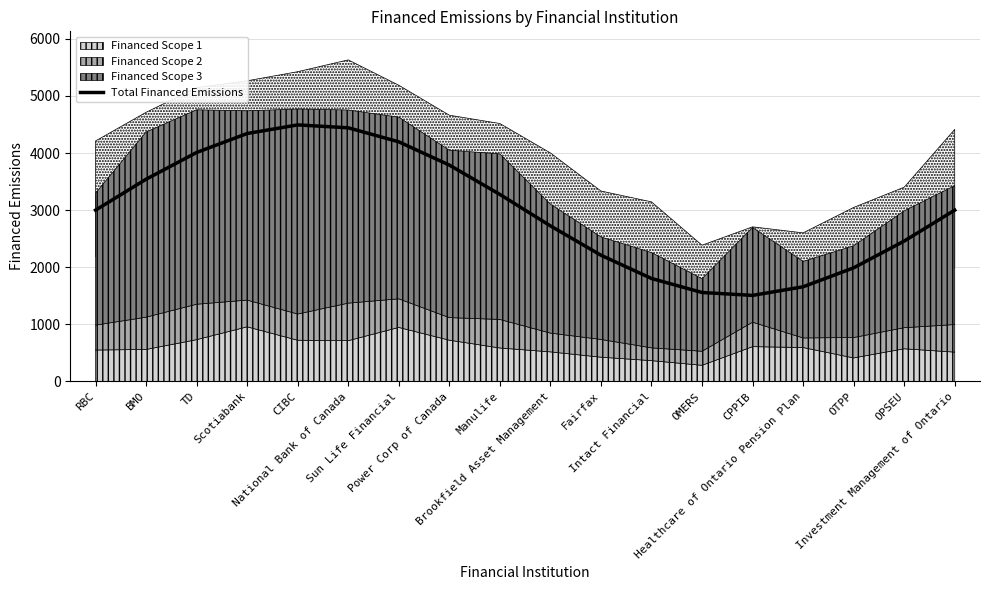

Does the chart have visible grid lines?

Yes